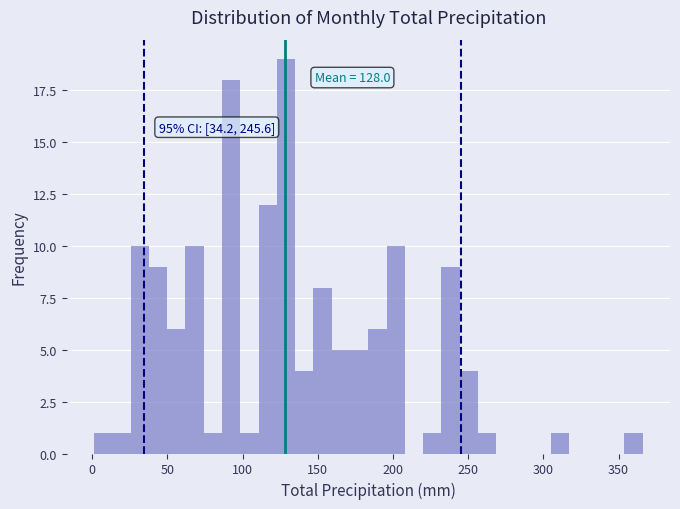

Around what value on the x-axis is the tallest bar? Give the approximate position of its centre, as read against the axis.

130